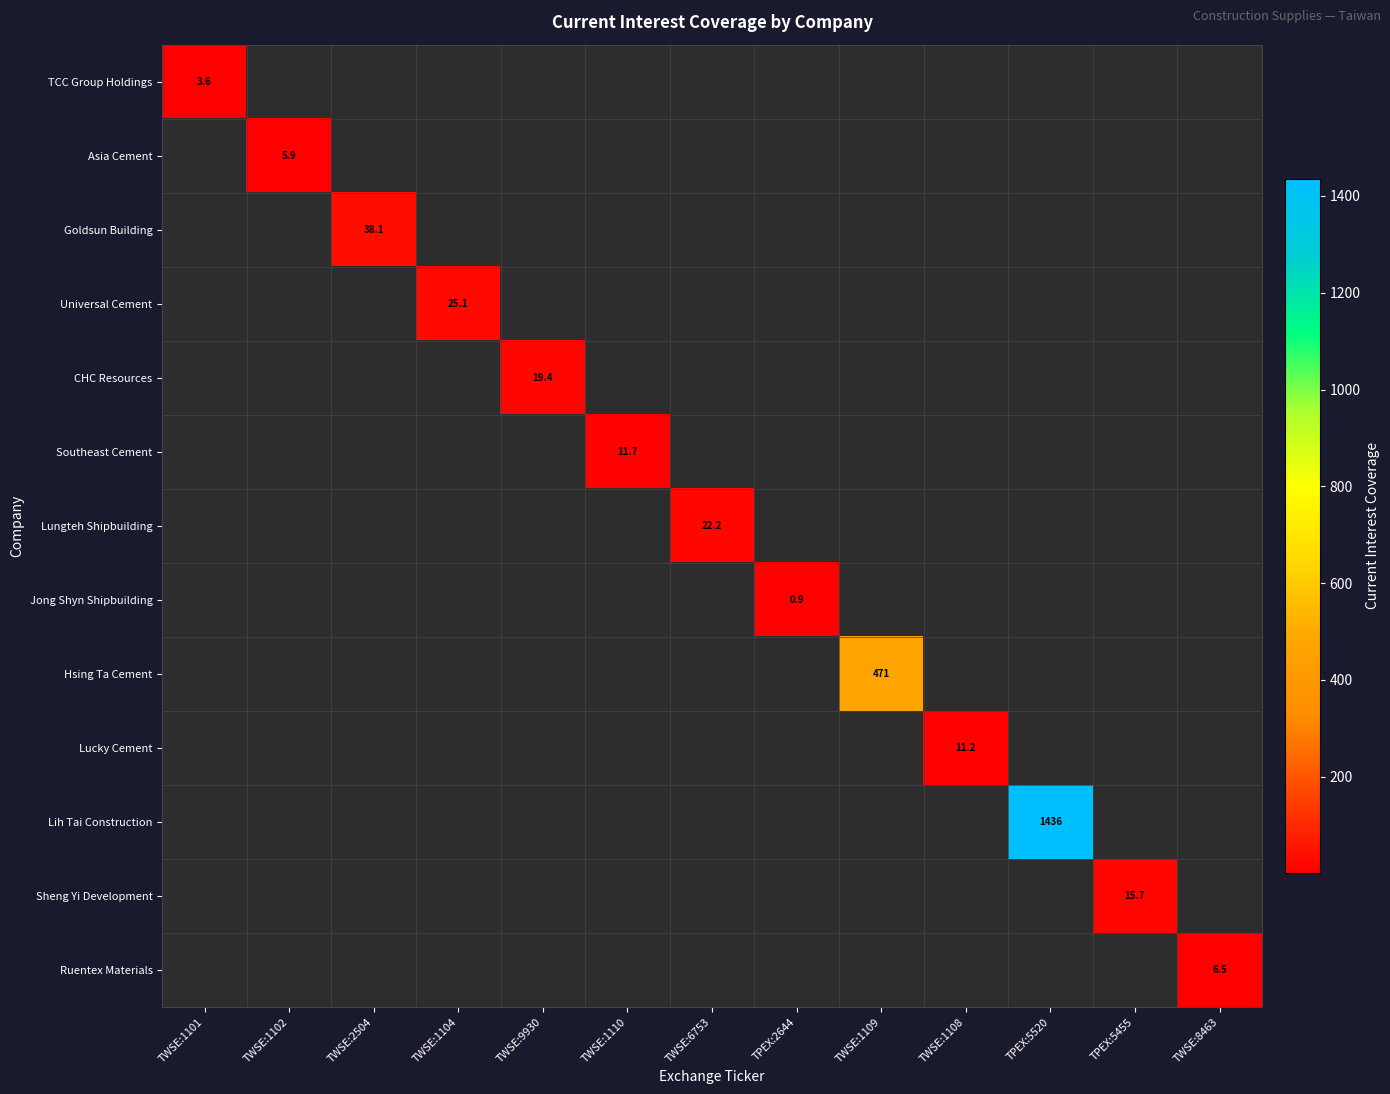

How many distinct data groups are displayed?

13